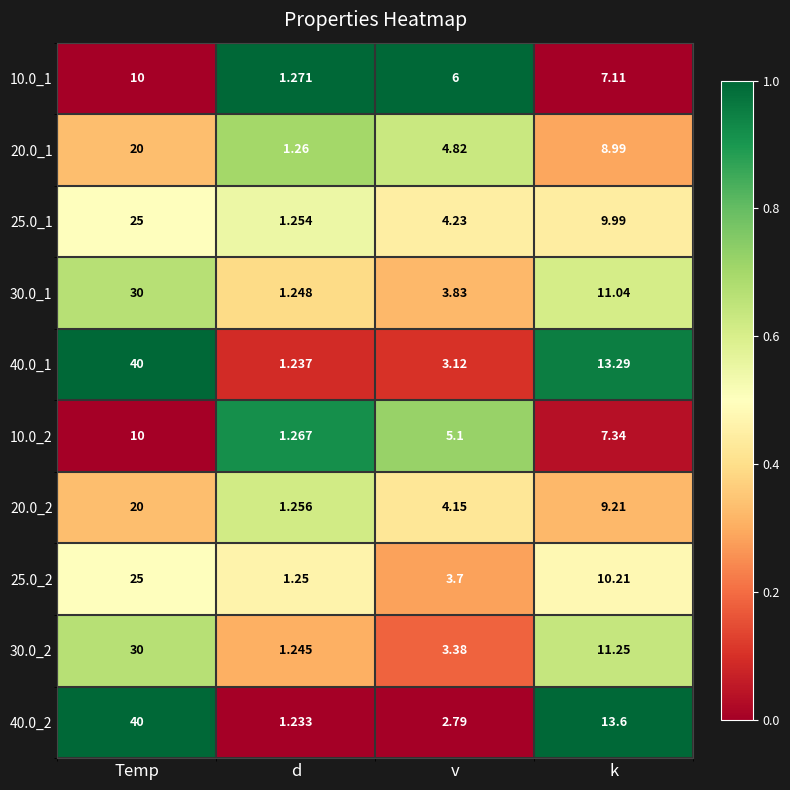

At which category is the sum across all series the highest?

Temp